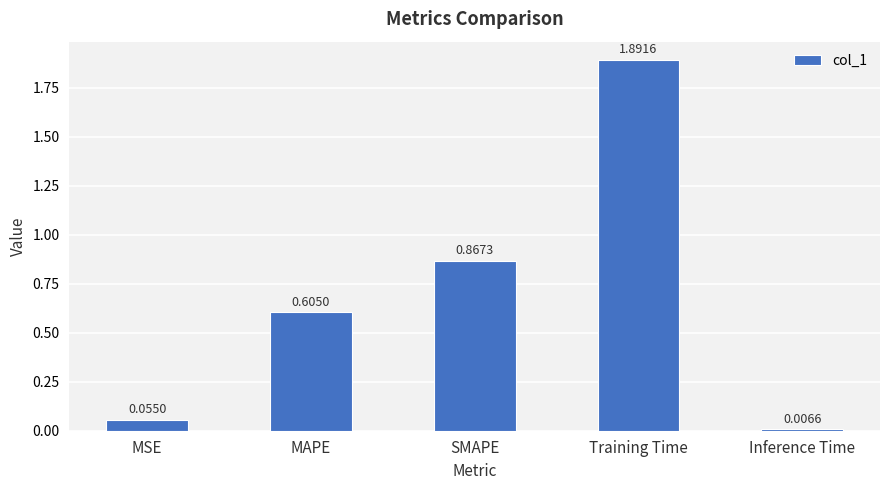

At which category does the chart reach its minimum across all series?

Inference Time